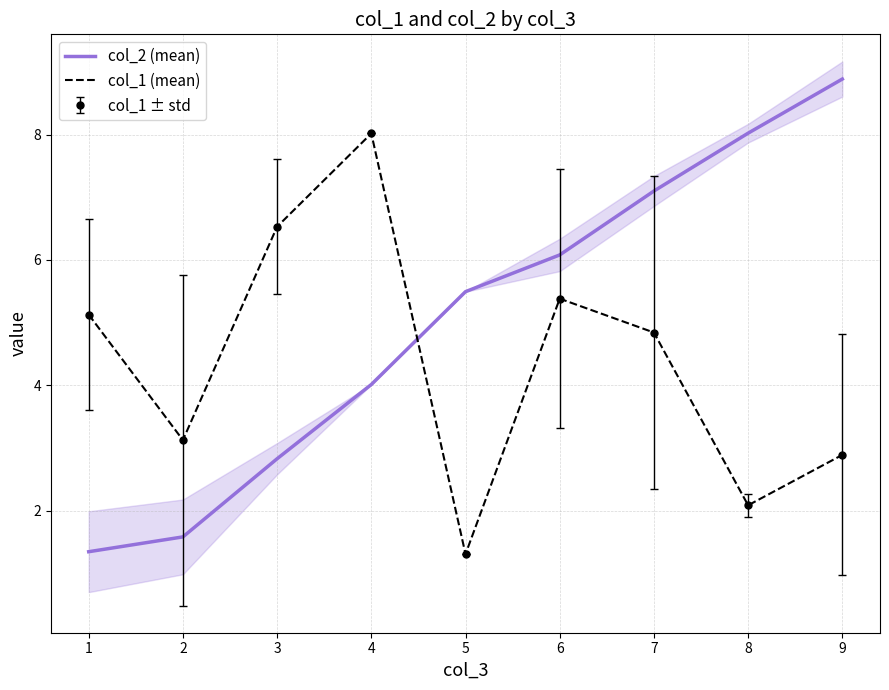

Rank the series by their average value, from lowest to highest.

col_1 (mean), col_2 (mean)